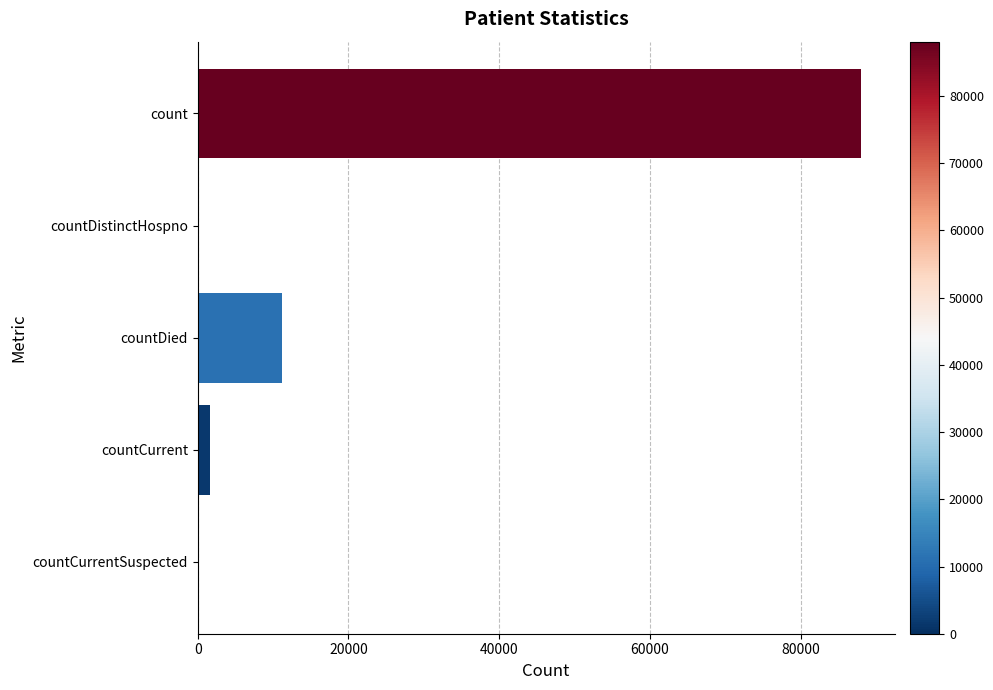

How many categories are shown in the chart?

5